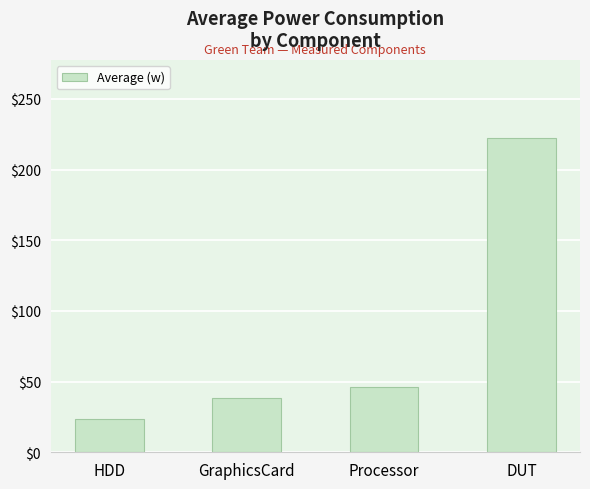

Reading right to left, what are all the values shown in this chart?

DUT=222.1	Processor=46.2	GraphicsCard=38.4	HDD=23.8